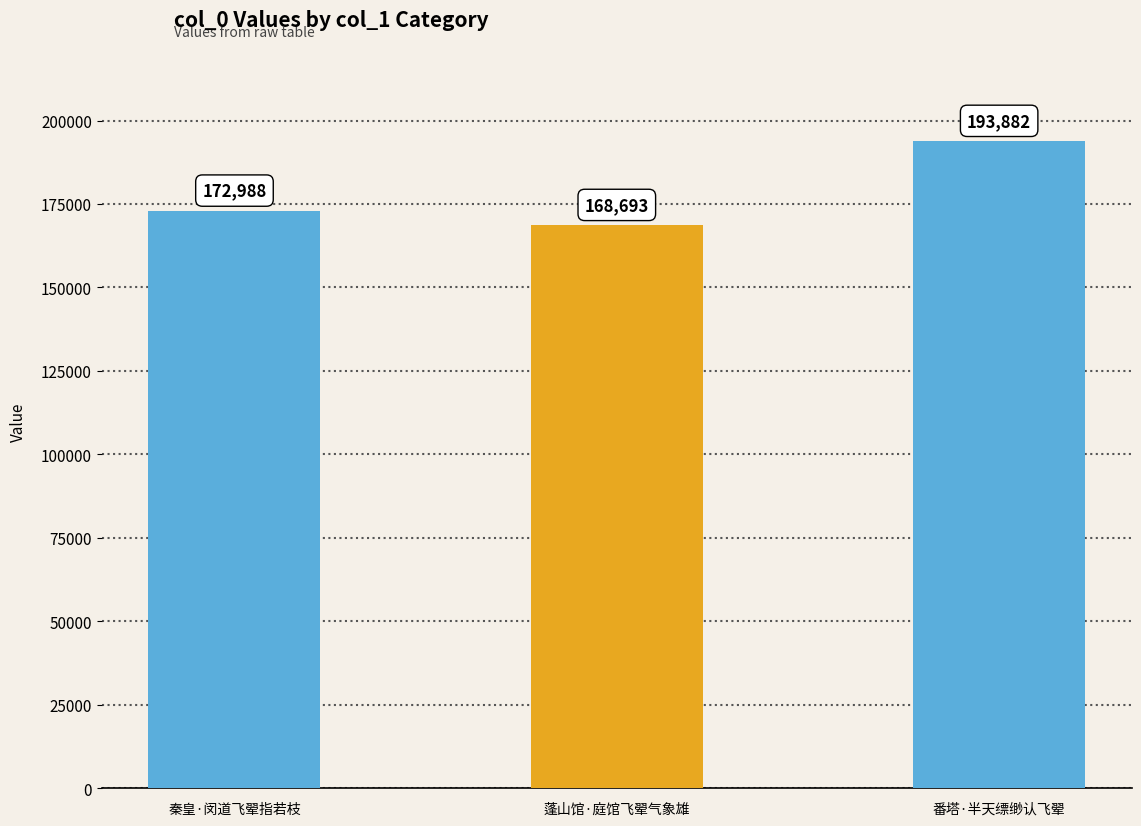

What is the change in value from 蓬山馆·庭馆飞翚气象雄 to 番塔·半天缥缈认飞翚?

+25189